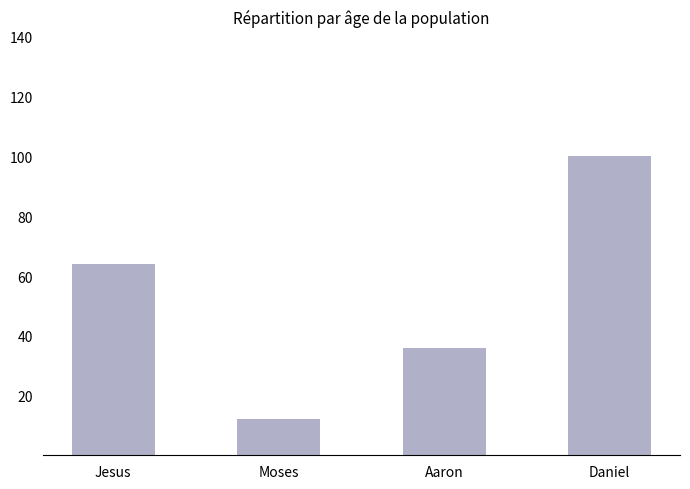

What is the difference between the values at Moses and Aaron?

24